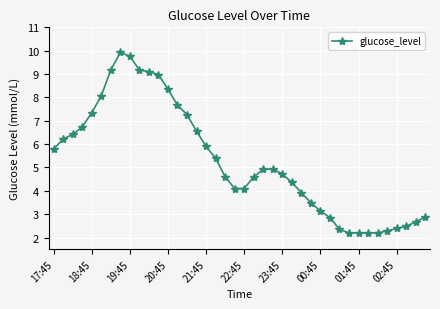

Is this an area chart (filled region under the line)?

No